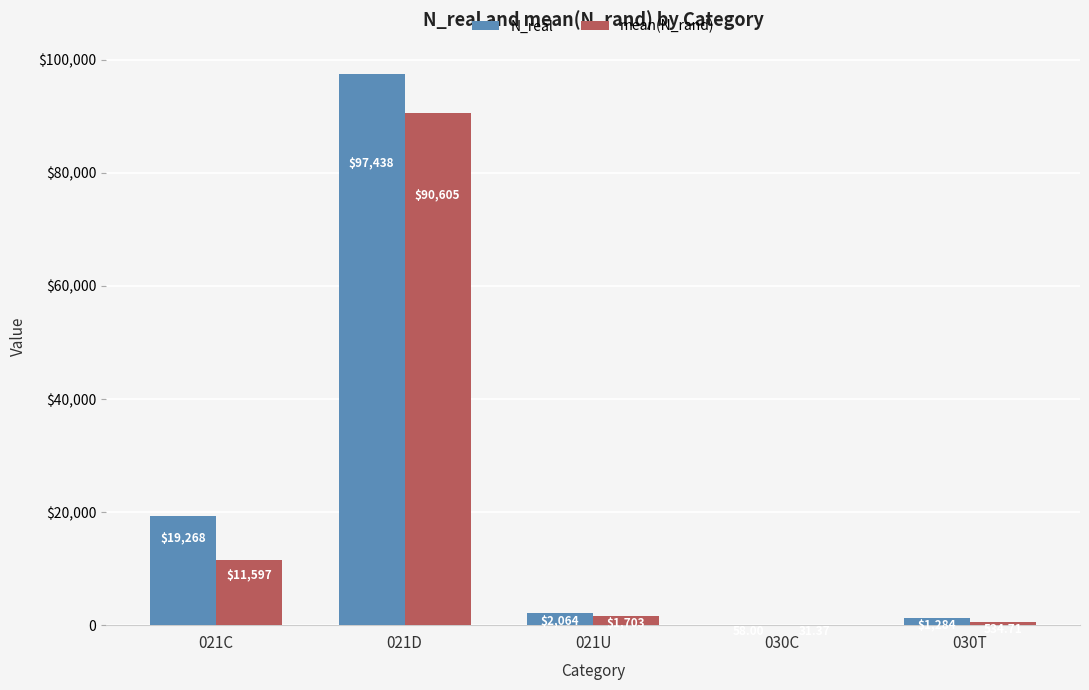

Are the bars grouped side by side (vs. stacked)?

Yes